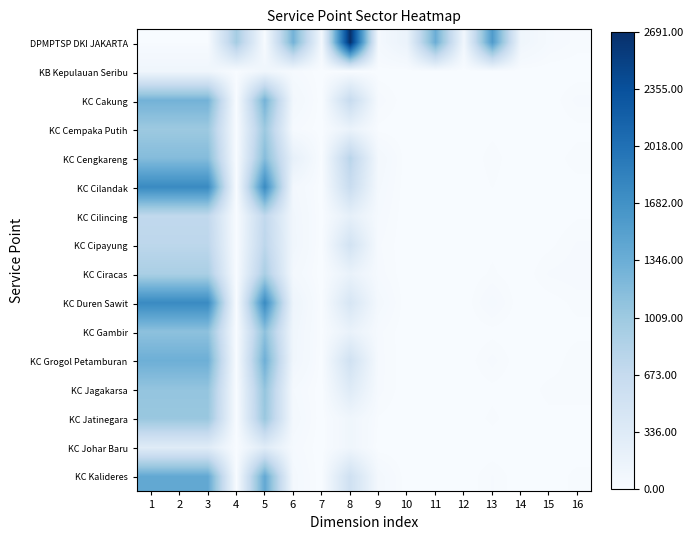

At which category does the chart reach its peak across all series?

8